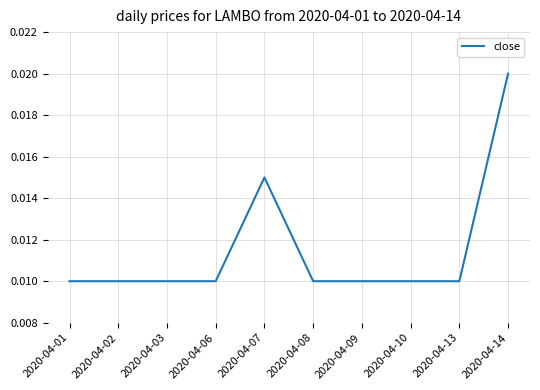

Between 2020-04-09 and 2020-04-07, which is larger?

2020-04-07